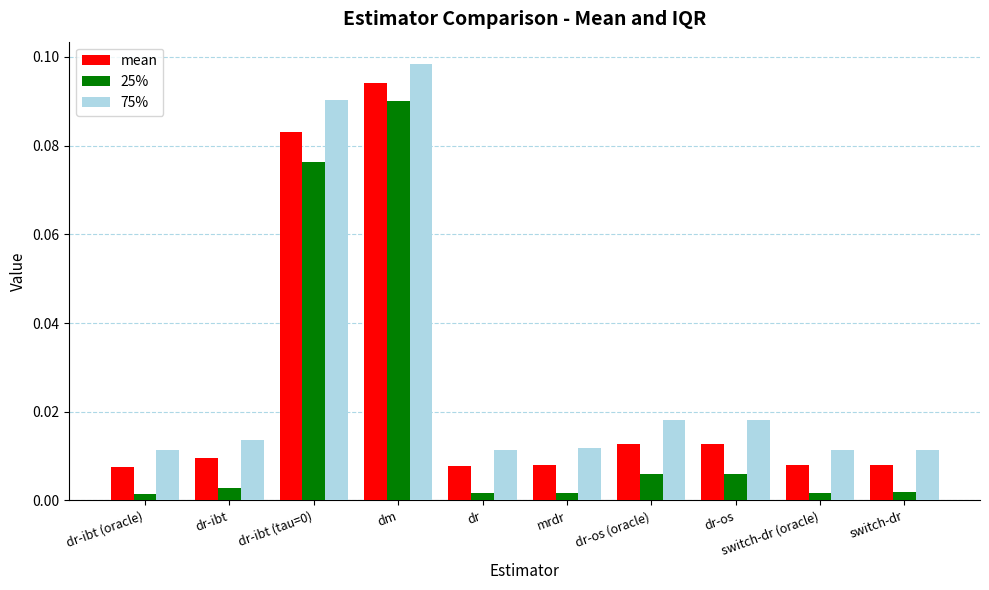

At which category is the sum across all series the highest?

dm